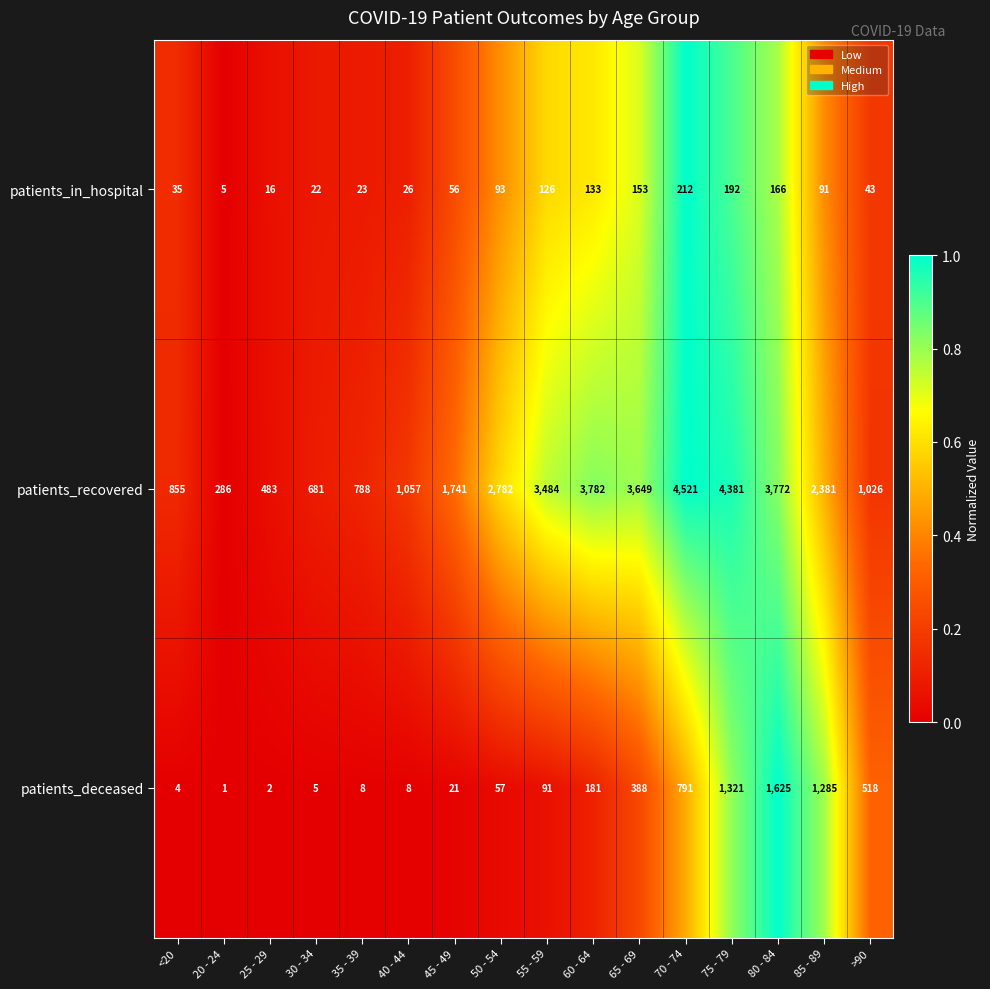

Rank the series at 50 - 54 from highest to lowest value.

patients_recovered, patients_in_hospital, patients_deceased